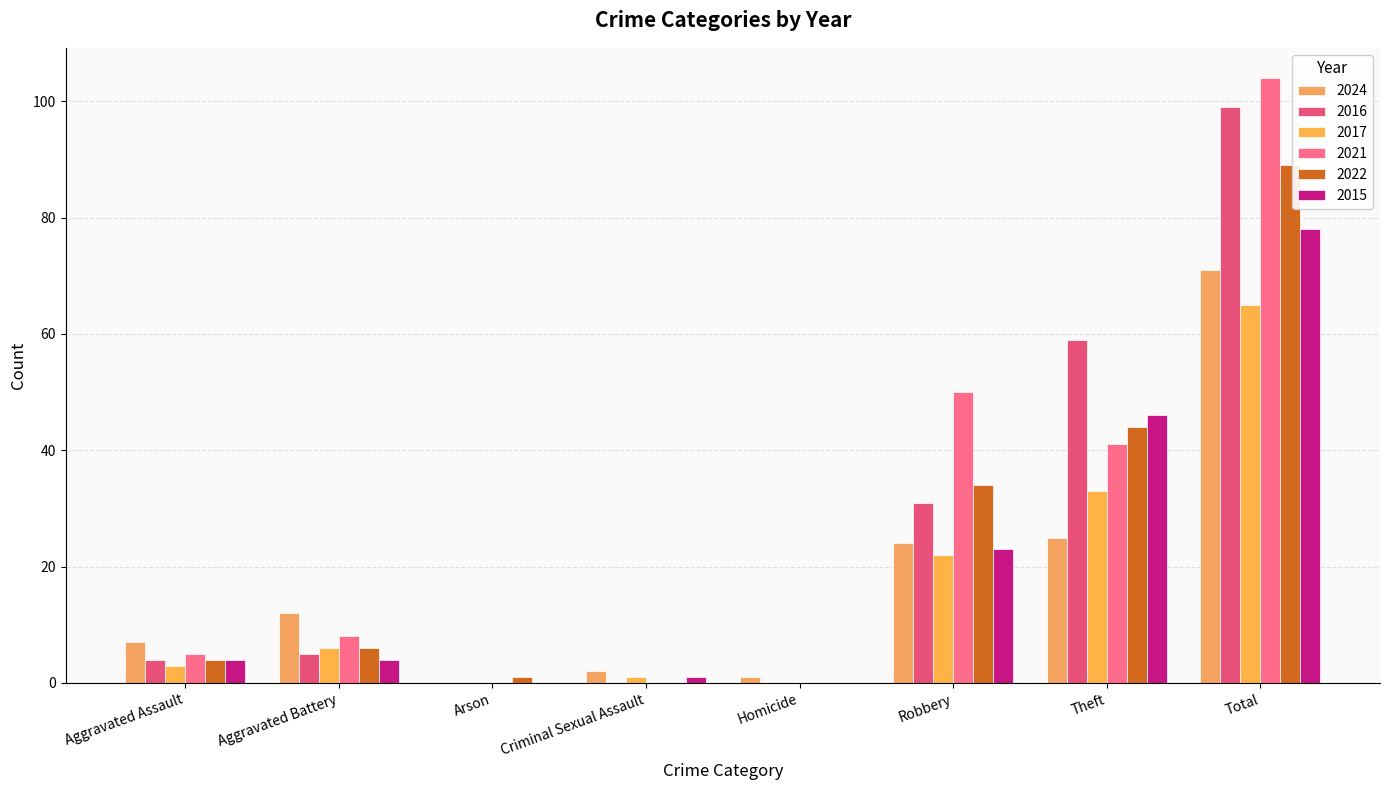

Where is 2022 nearest to the value 44?

Theft